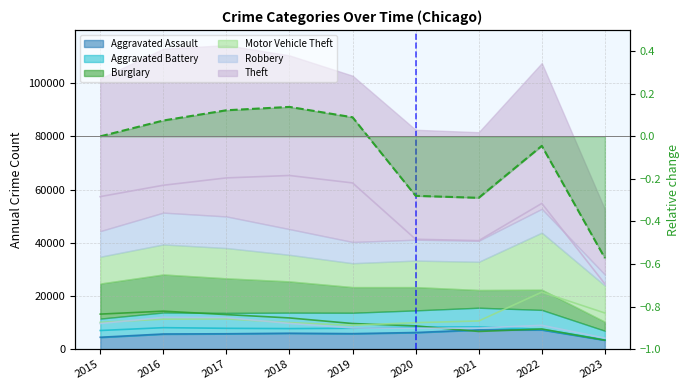

Reading left to right, list all the values displayed in this chart.

Aggravated Assault: 4480	5712	5793	6001	5841	6263	7243	7277	3385
Aggravated Battery: 7018	8085	7845	7734	7857	8319	8346	7487	3549
Burglary: 13184	14289	13001	11746	9639	8757	6659	7591	3379
Motor Vehicle Theft: 10068	11286	11380	9985	8977	9959	10601	21445	13600
Robbery: 9638	11960	11880	9680	7994	7855	7917	8965	4144
Theft: 57350	61620	64382	65286	62491	41320	40792	54792	24555